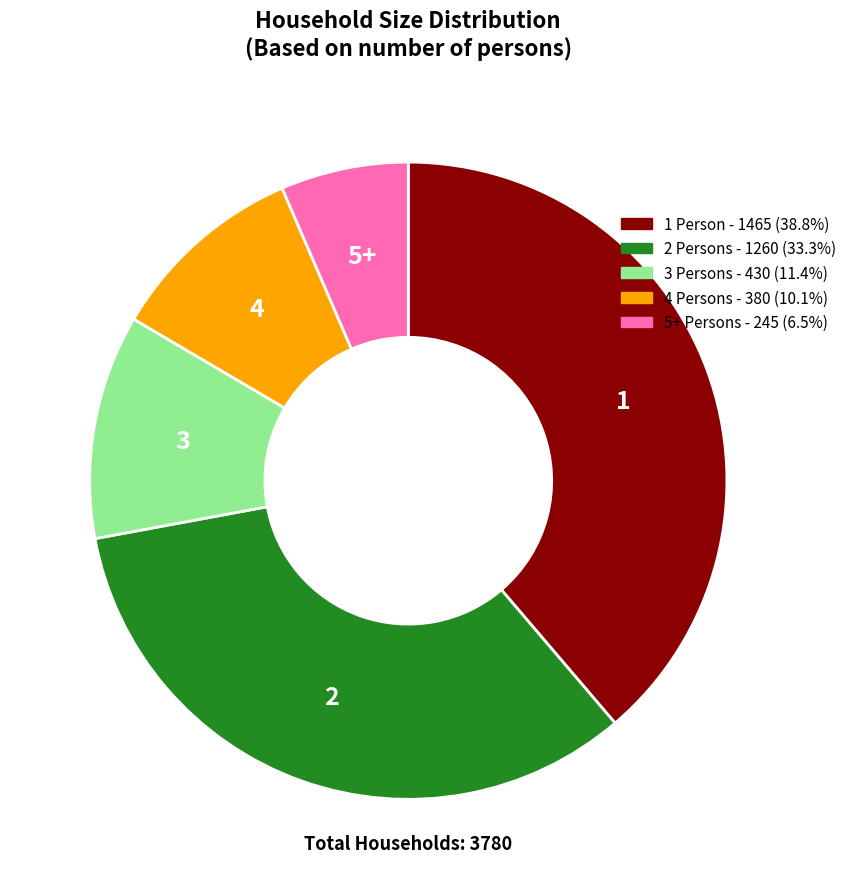

Do 2 Persons and 4 Persons together represent more than half of the pie?

No